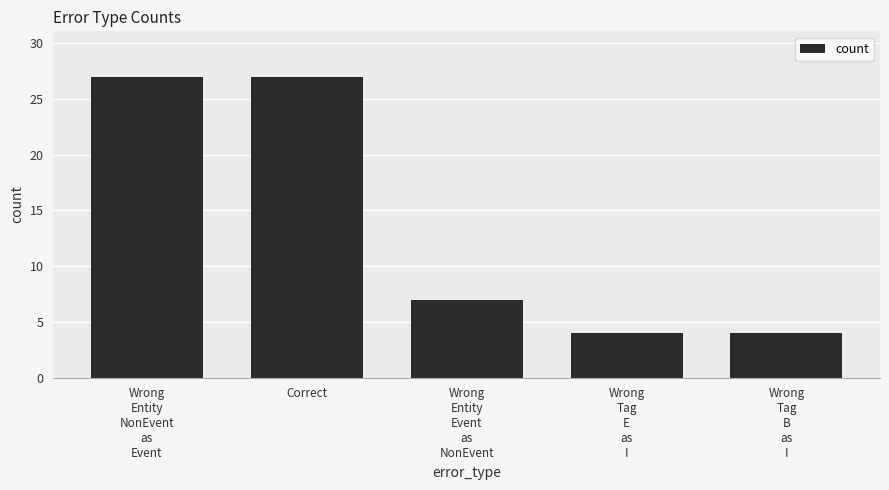

What position from the right is Correct?

4